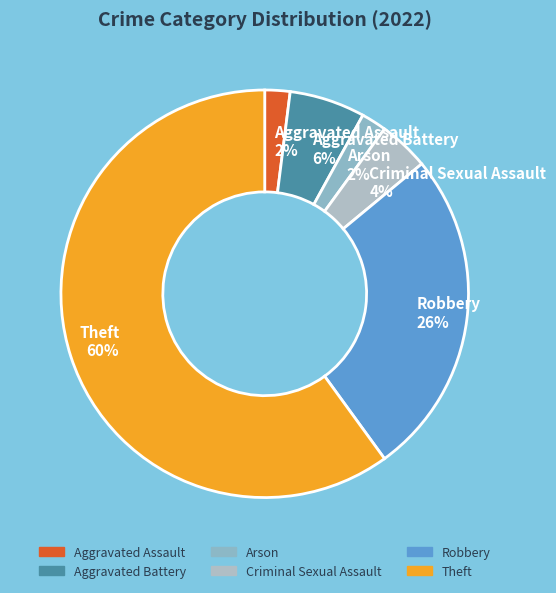

To the nearest percent, what is the combined percentage of Aggravated Assault and Aggravated Battery?

8%